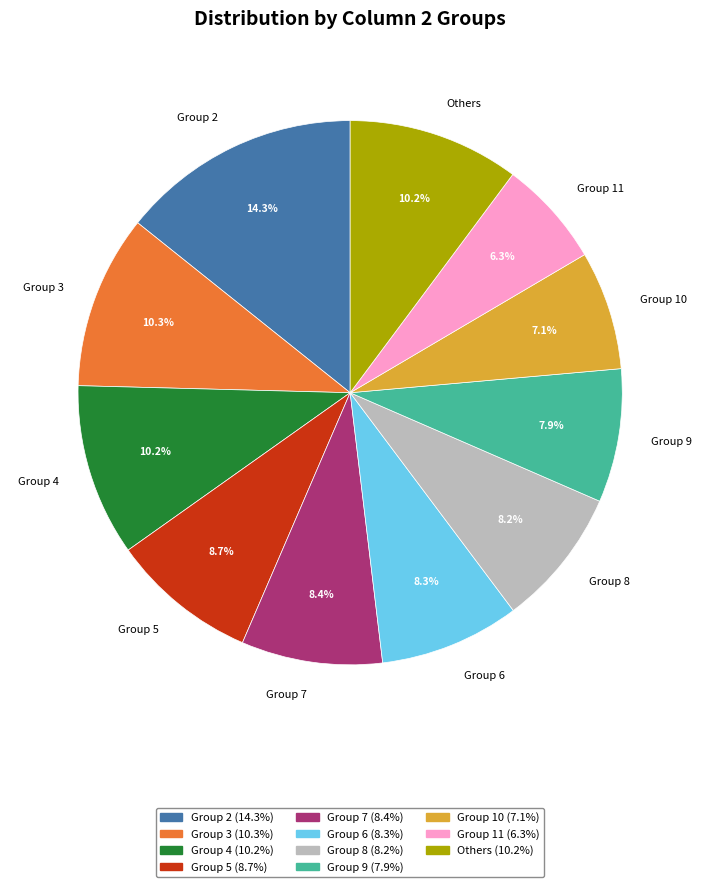

What is the largest slice in the pie chart?

Group 2